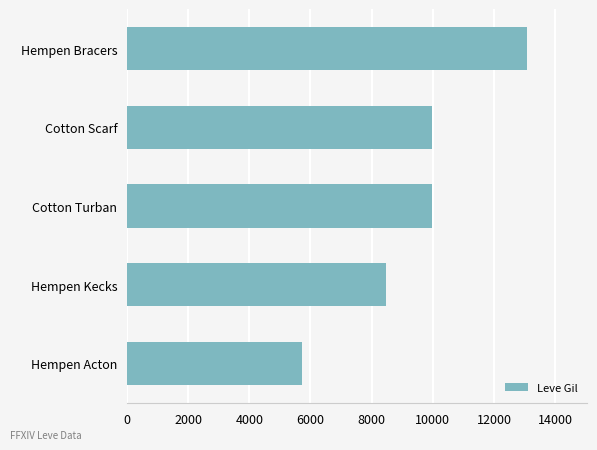

What is the sum of all values?

47260